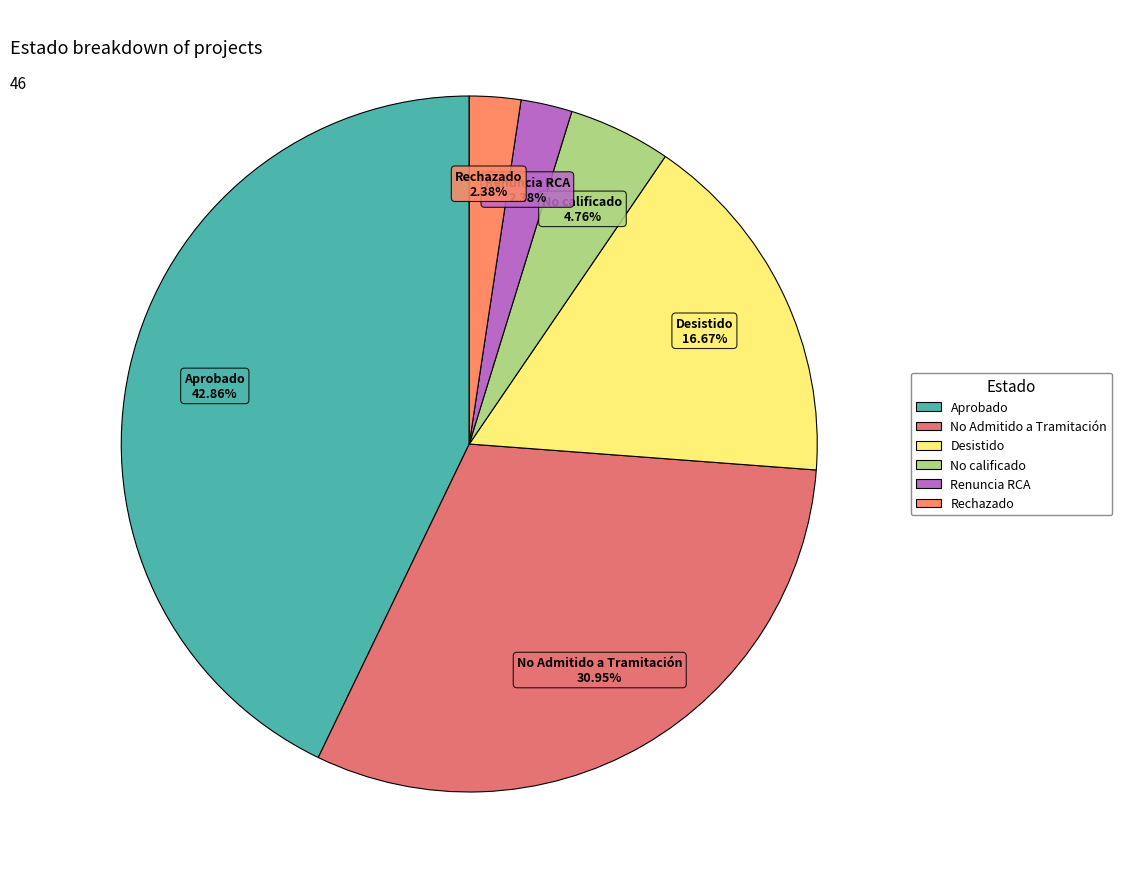

True or false: Rechazado accounts for 2% of the total.

True